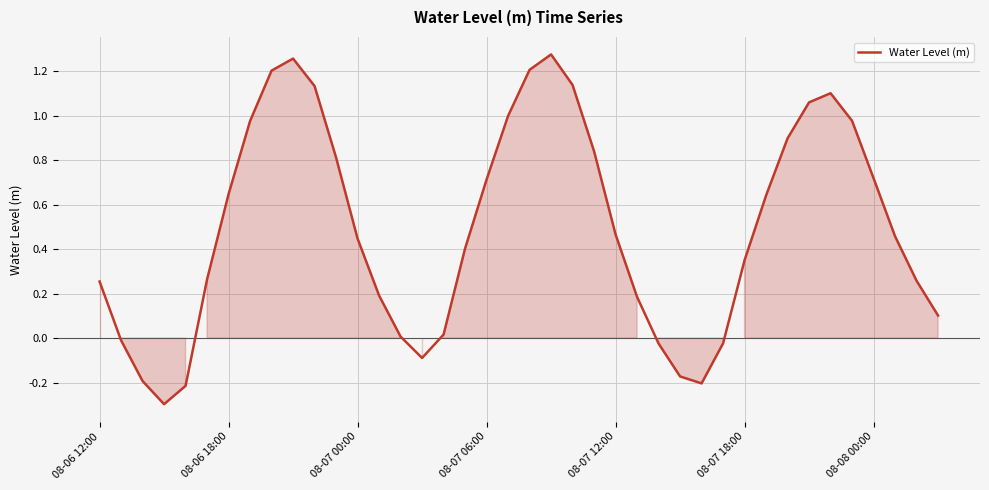

What is the difference between the maximum and minimum values?

1.6